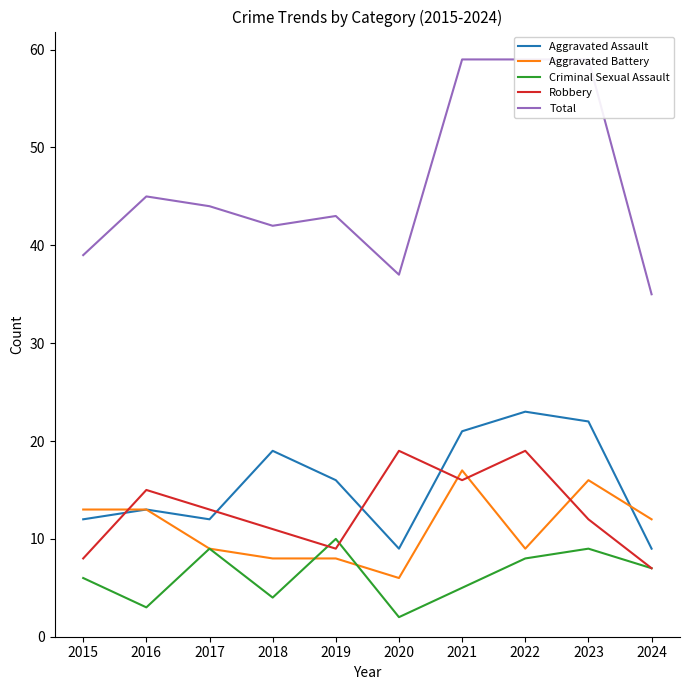

The Aggravated Battery series shows 8 at 2019. True or false?

True